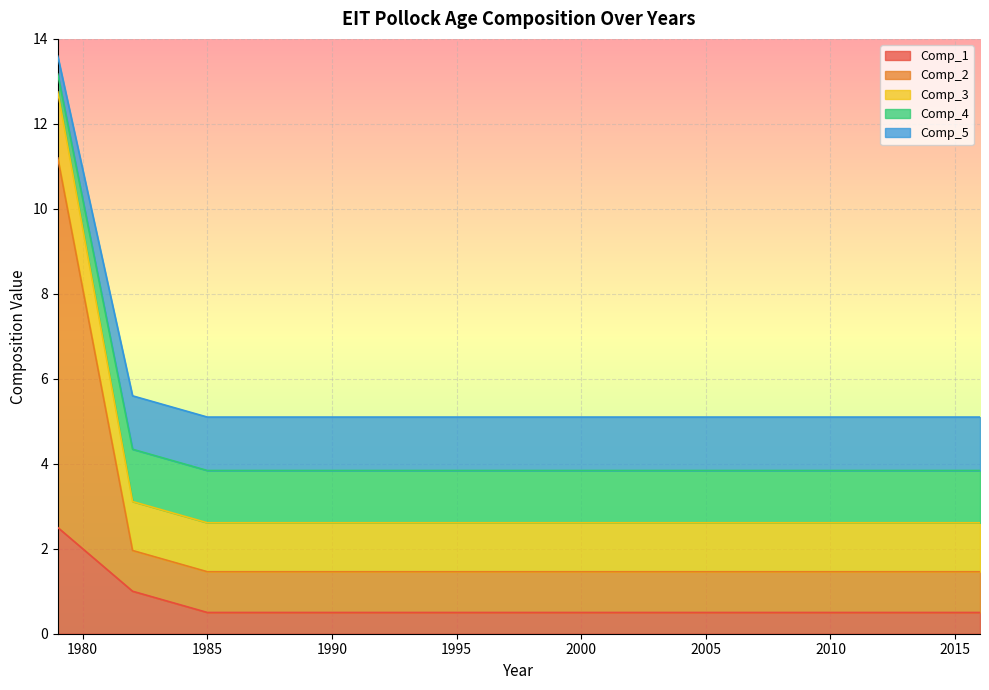

At which category is the sum across all series the highest?

1979